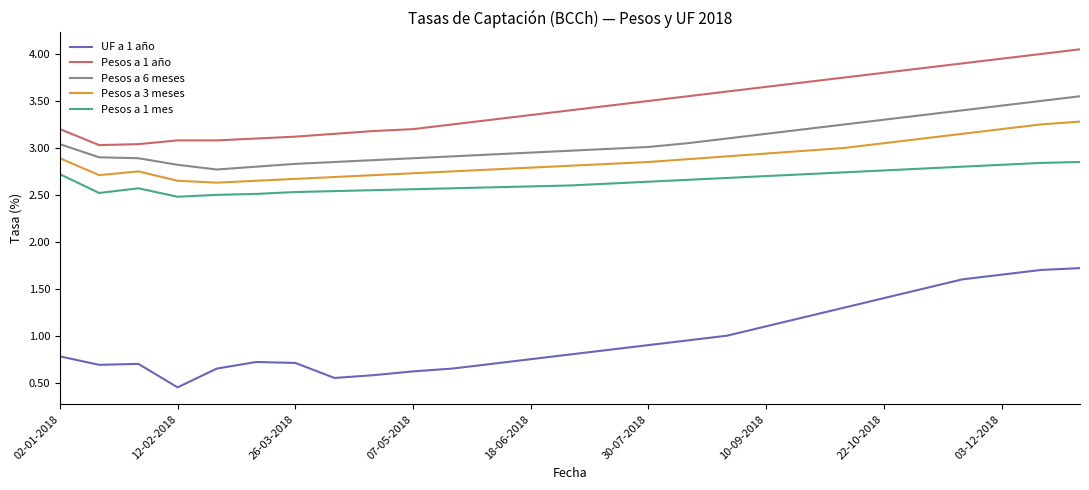

How many lines are shown in the chart?

5